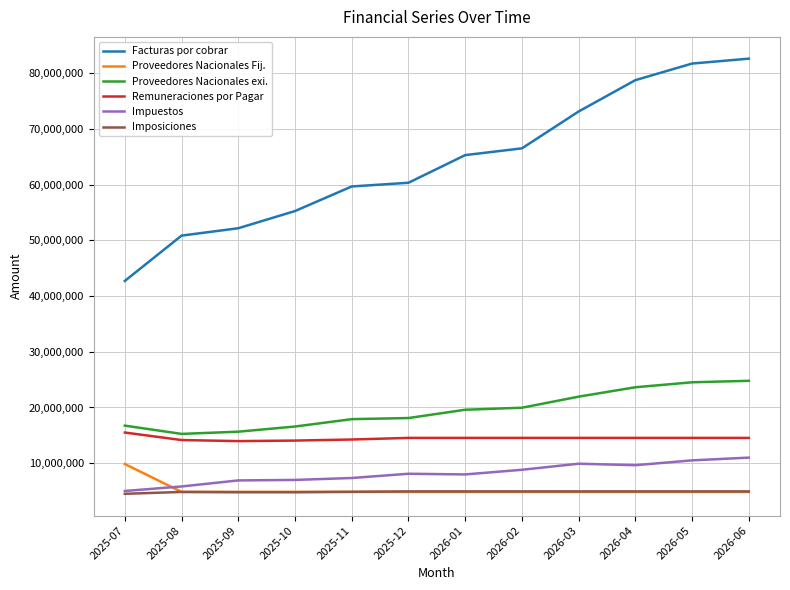

How many categories are shown in the chart?

12